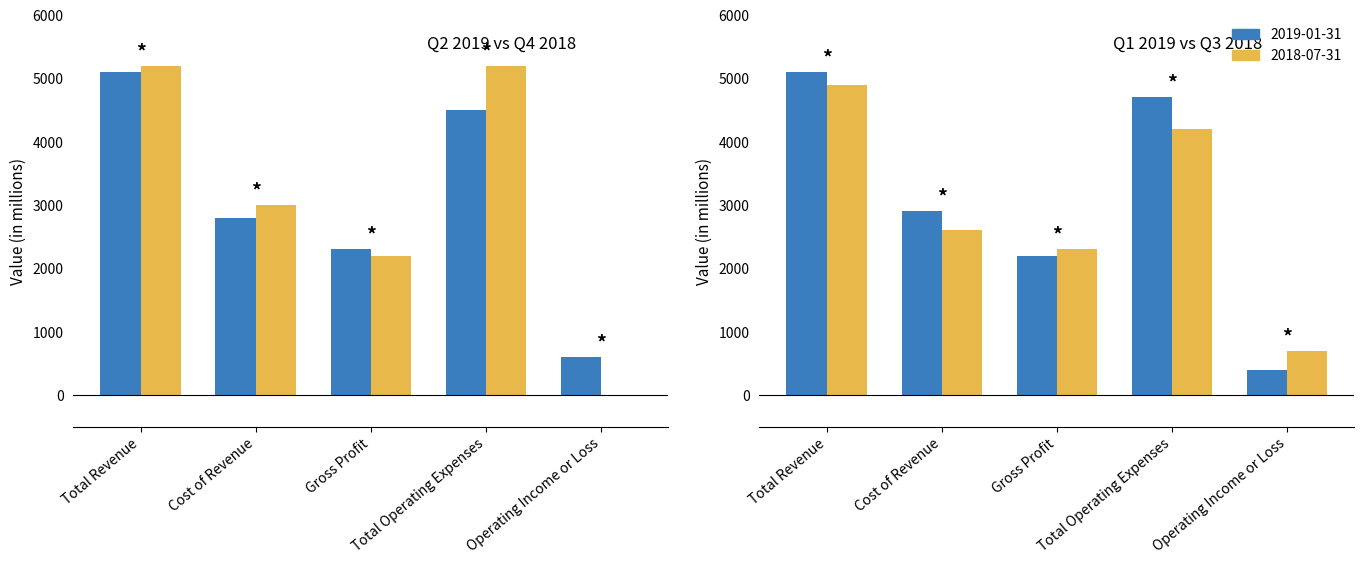

At which category does the chart reach its peak across all series?

Total Revenue